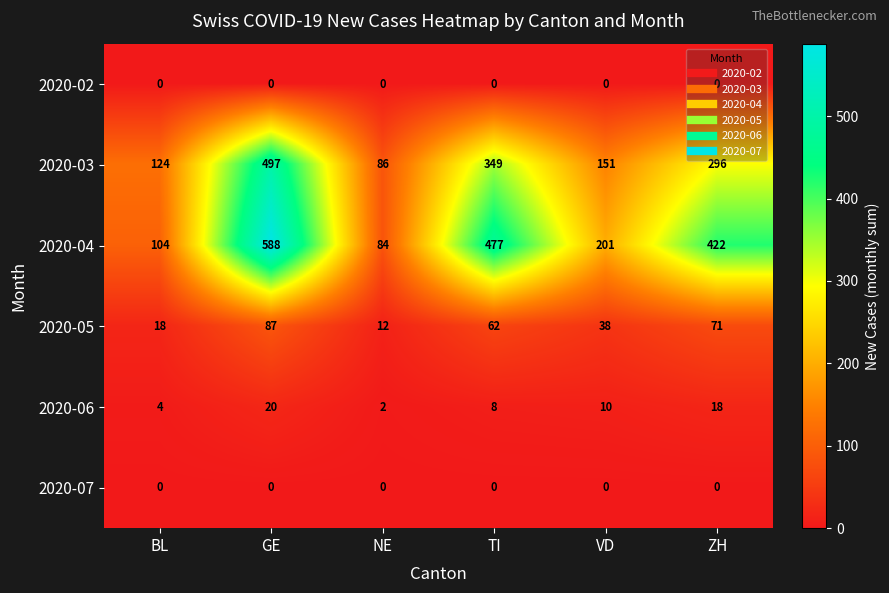

The 2020-06 series shows 8 at TI. True or false?

True